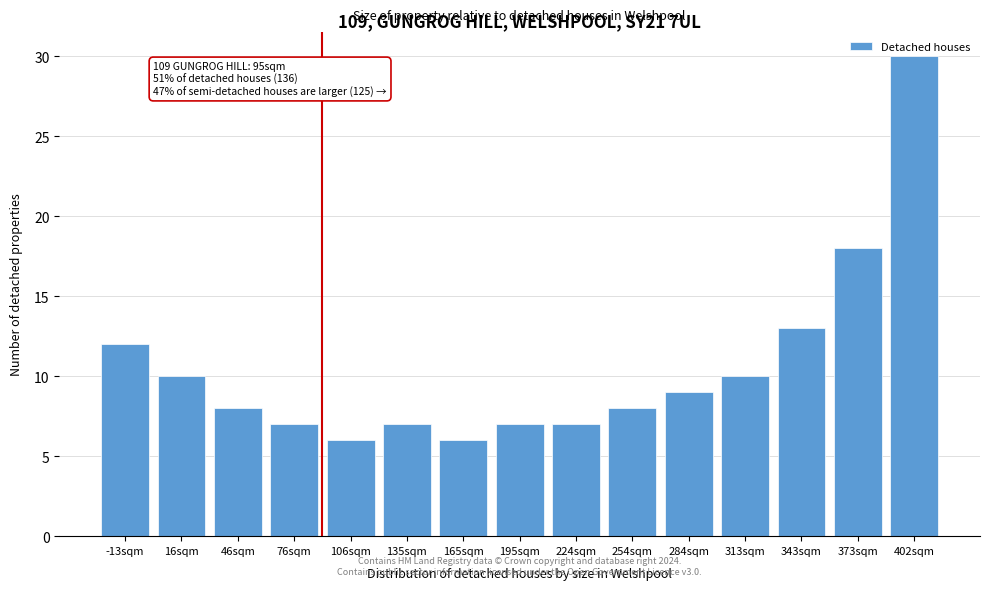

What is the ratio of the value at -13sqm to the value at 402sqm?

0.4